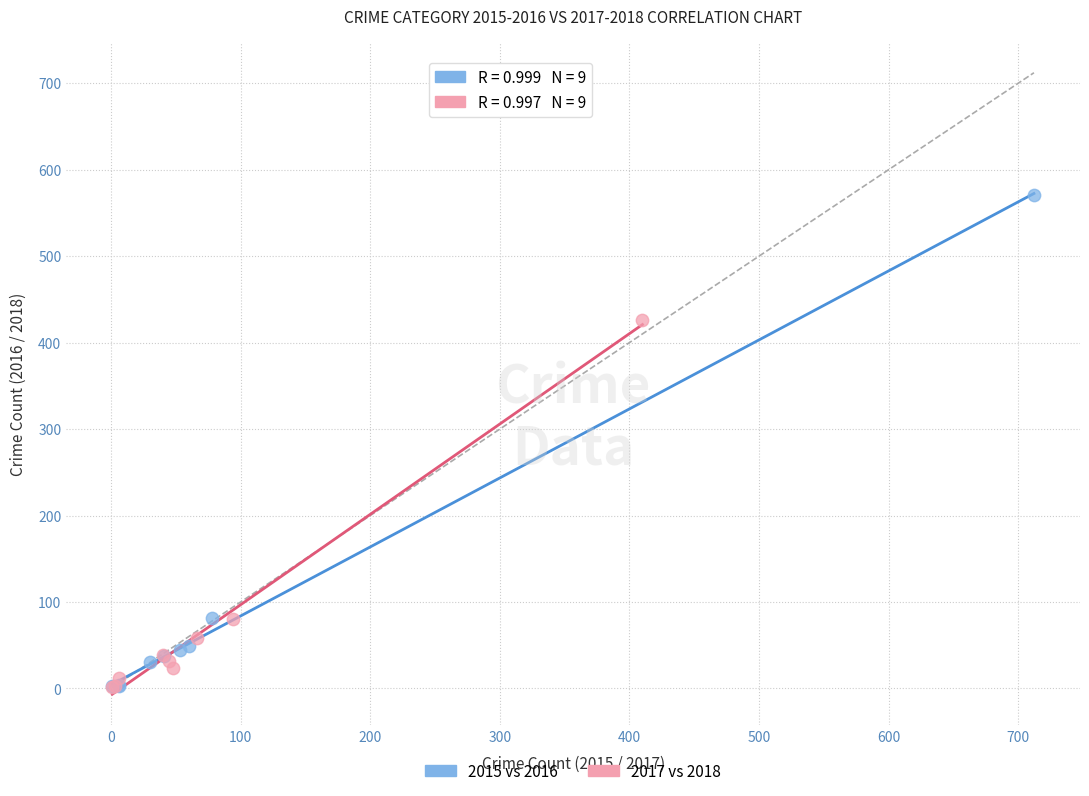

What are all the series names shown in the legend?

2015 vs 2016, 2017 vs 2018